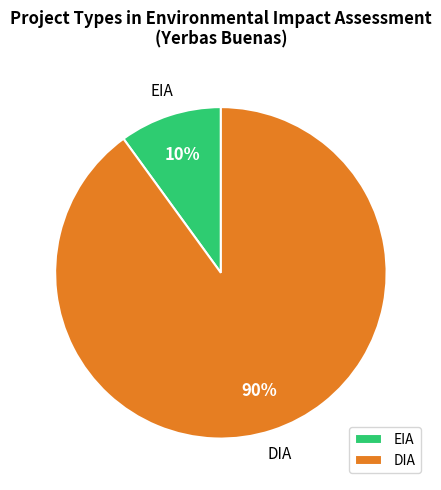

The DIA slice represents 99% of the pie. True or false?

False